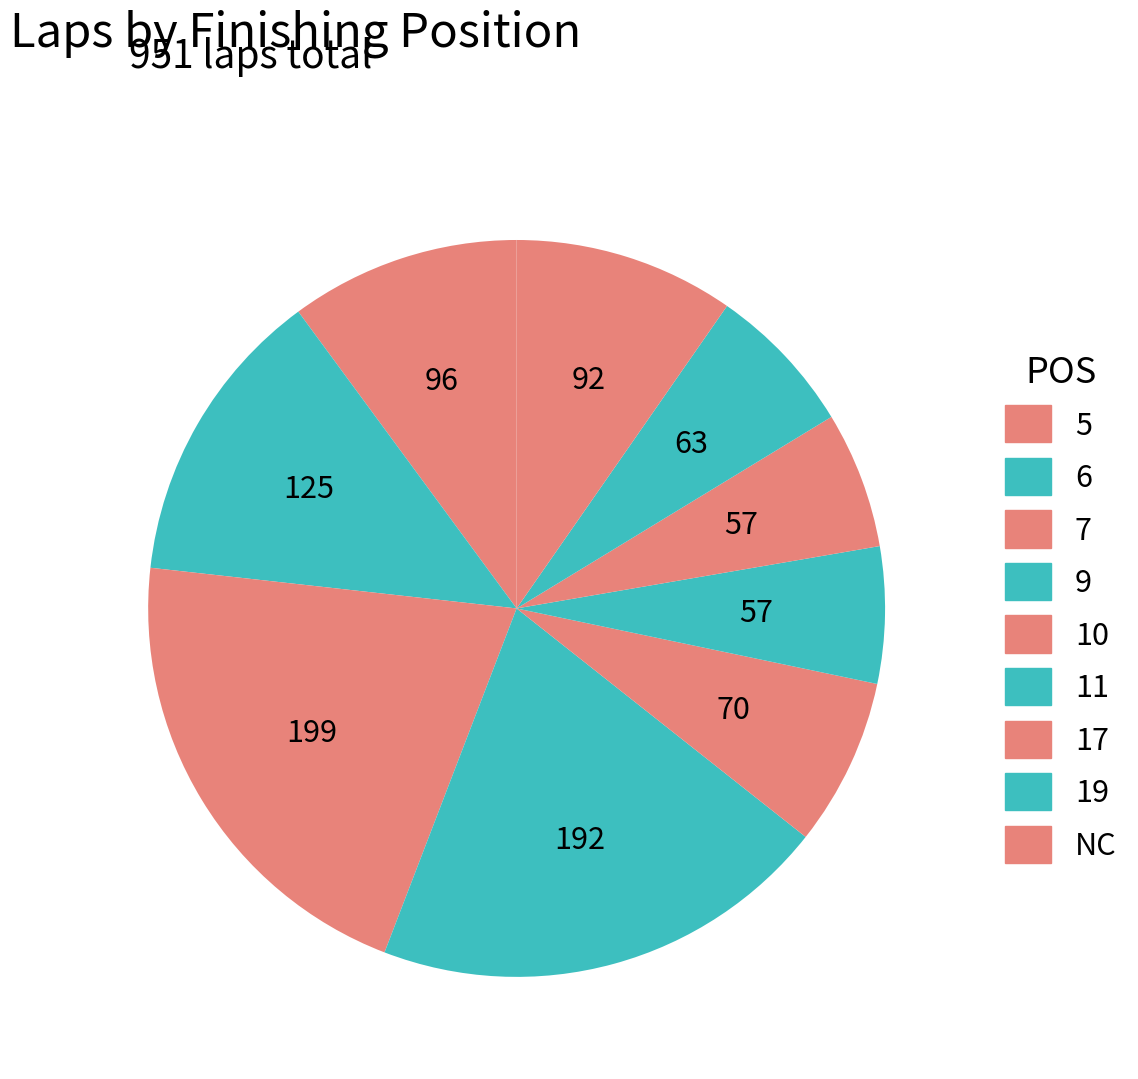

How many slices are in this pie chart?

9